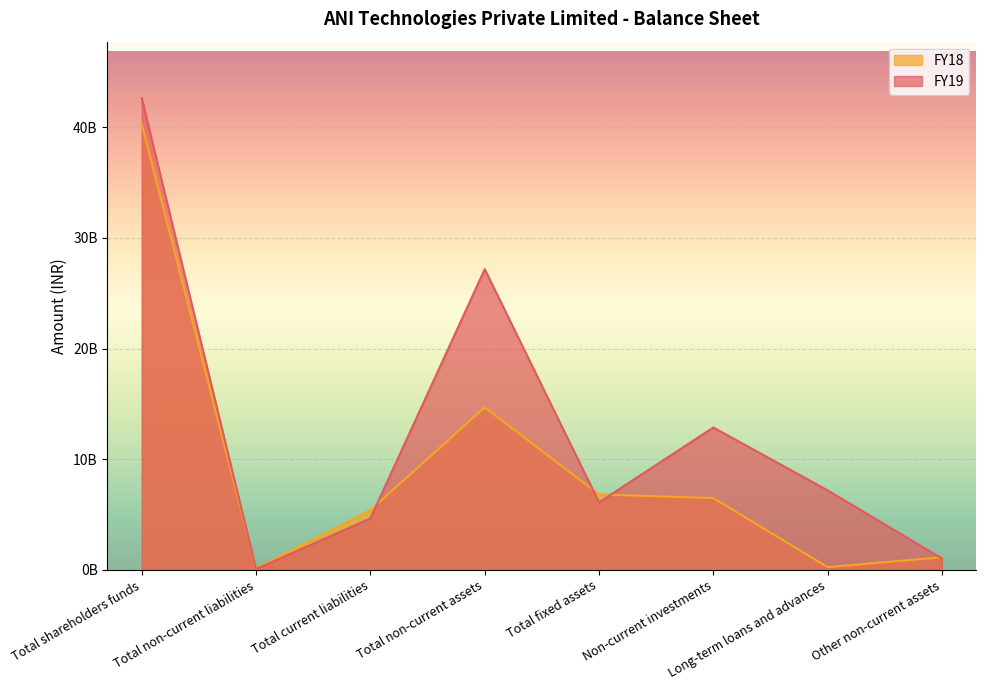

Reading left to right, list all the values displayed in this chart.

FY19: Total shareholders funds=42625200000	Total non-current liabilities=72900000	Total current liabilities=4647500000	Total non-current assets=27173900000	Total fixed assets=6103800000	Non-current investments=12864800000	Long-term loans and advances=7180900000	Other non-current assets=1024400000
FY18: Total shareholders funds=40285100000	Total non-current liabilities=120200000	Total current liabilities=5395200000	Total non-current assets=14685000000	Total fixed assets=6817200000	Non-current investments=6483500000	Long-term loans and advances=245600000	Other non-current assets=1138700000